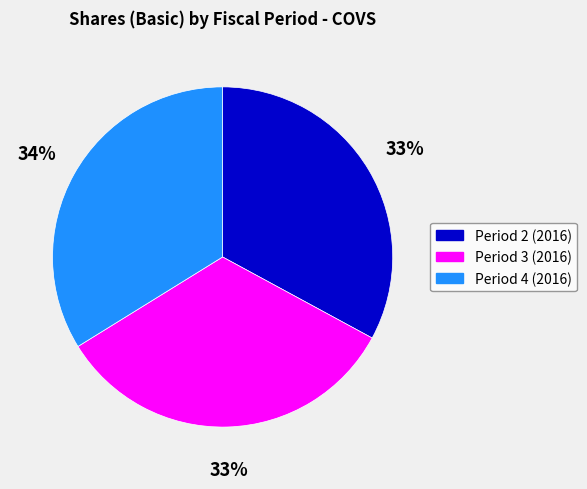

True or false: Period 4 (2016) accounts for 42% of the total.

False